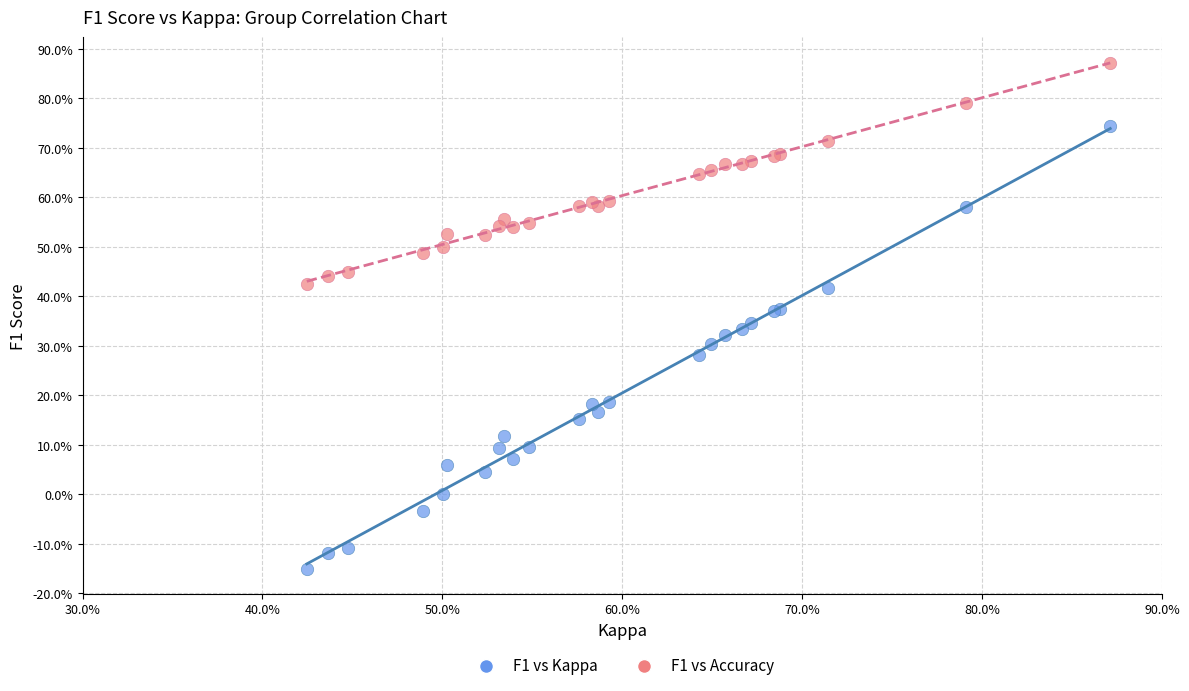

Which series contains the lowest Y value?

F1 vs Kappa